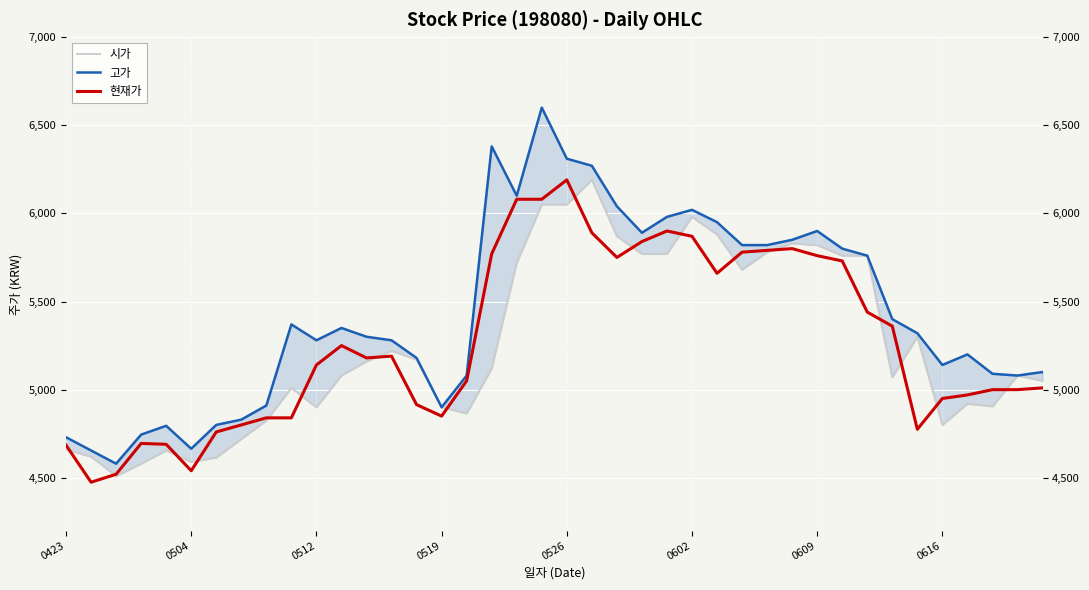

The value of 현재가 at 29 is 1768. True or false?

False